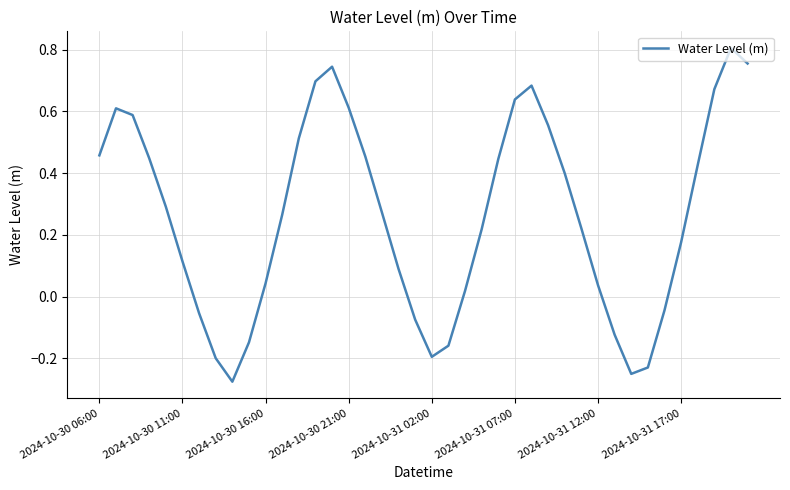

What is the difference between the maximum and minimum values?

1.1